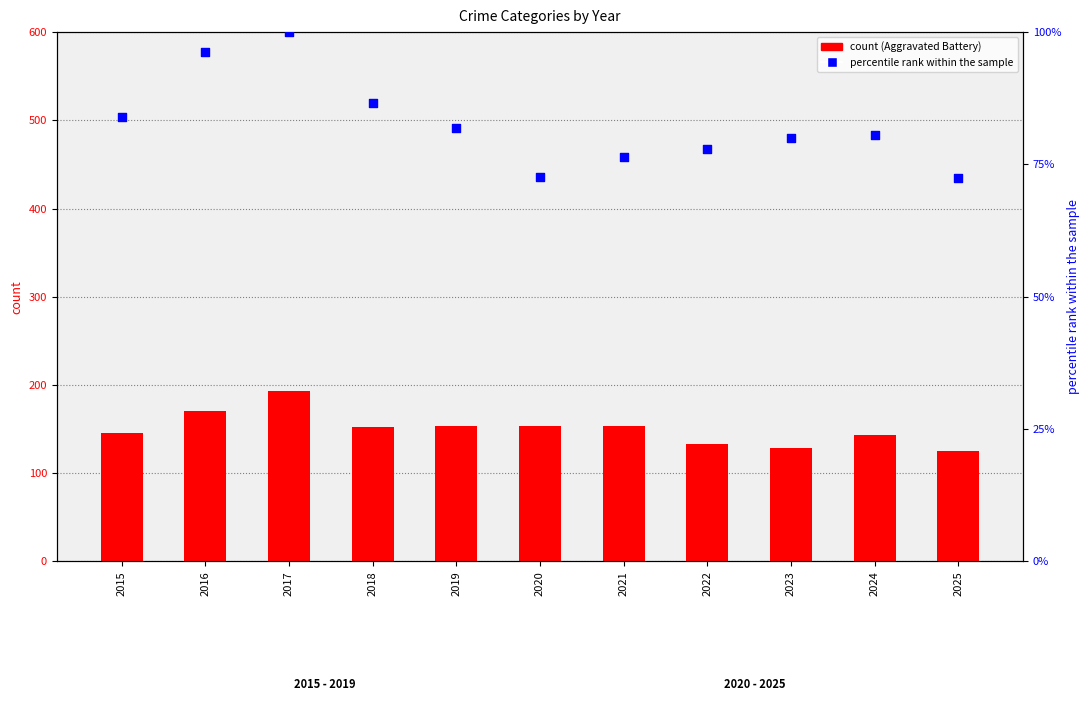

Which series has the largest total across all categories?

Aggravated Battery